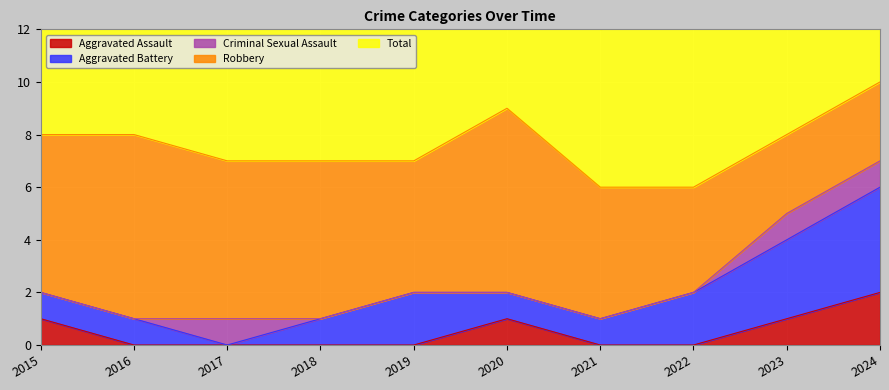

Reading left to right, list all the values displayed in this chart.

Aggravated Assault: 1	0	0	0	0	1	0	0	1	2
Aggravated Battery: 1	1	0	1	2	1	1	2	3	4
Criminal Sexual Assault: 0	0	1	0	0	0	0	0	1	1
Robbery: 6	7	6	6	5	7	5	4	3	3
Total: 8	8	7	7	8	8	6	7	9	8